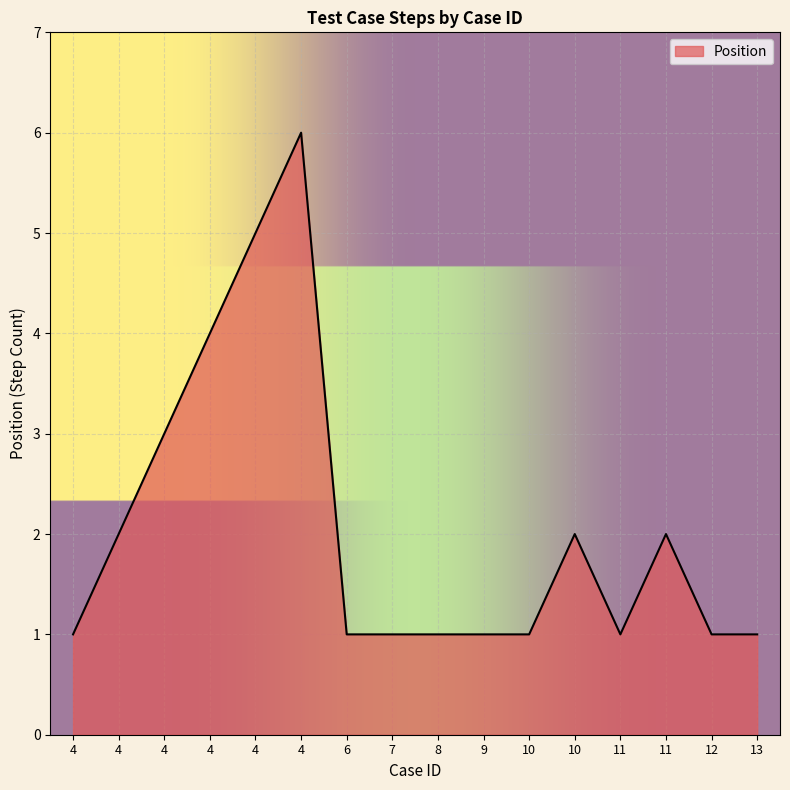

How many points are higher than both their immediate neighbors (excluding endpoints)?

3